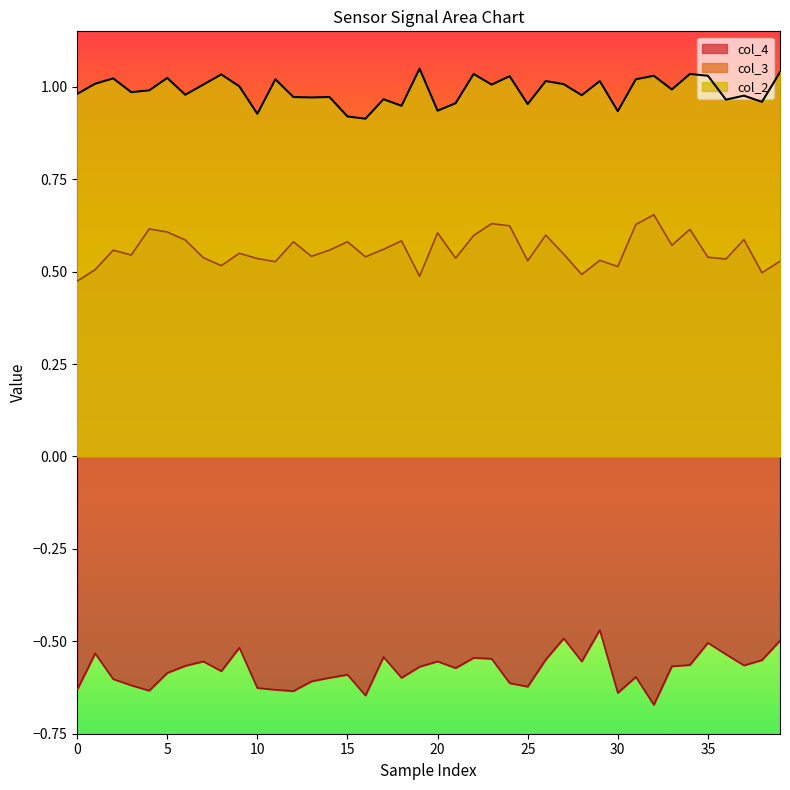

What is the label of the 1st point from the right?

39